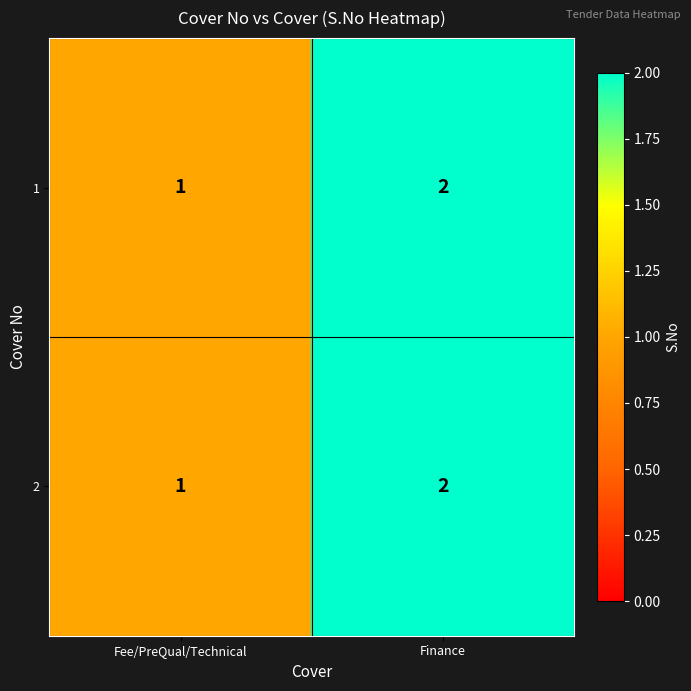

Is it true that 1 equals 2 at Fee/PreQual/Technical?

False